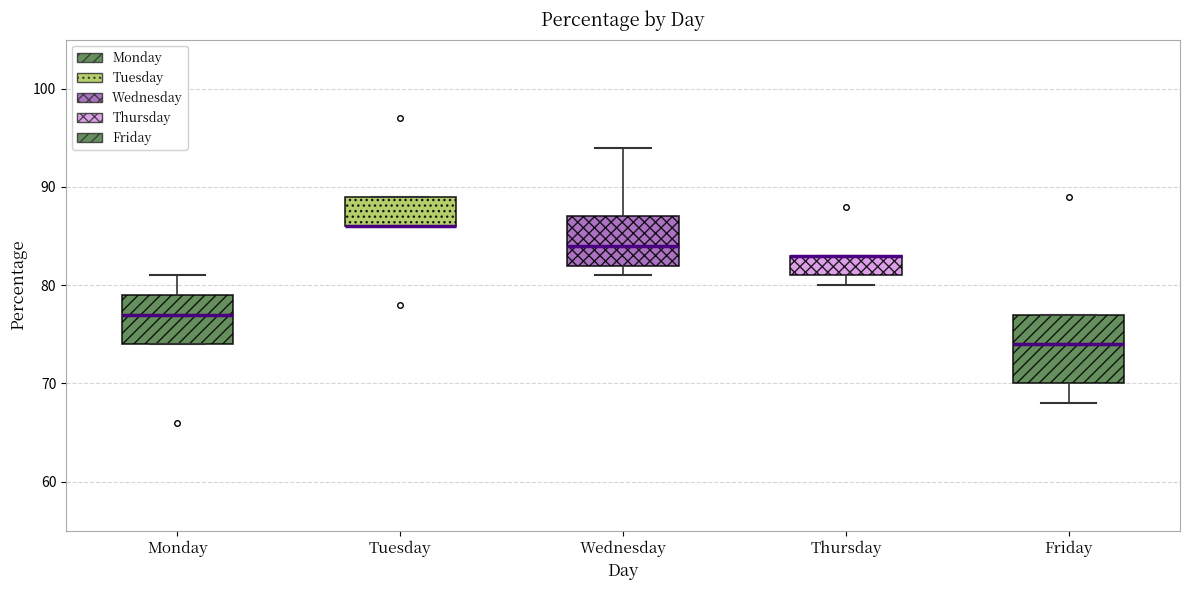

Where is the lower edge of the box for Friday on the y-axis? The values are not printed on the chart, so give them approximately, as read against the axis.

70